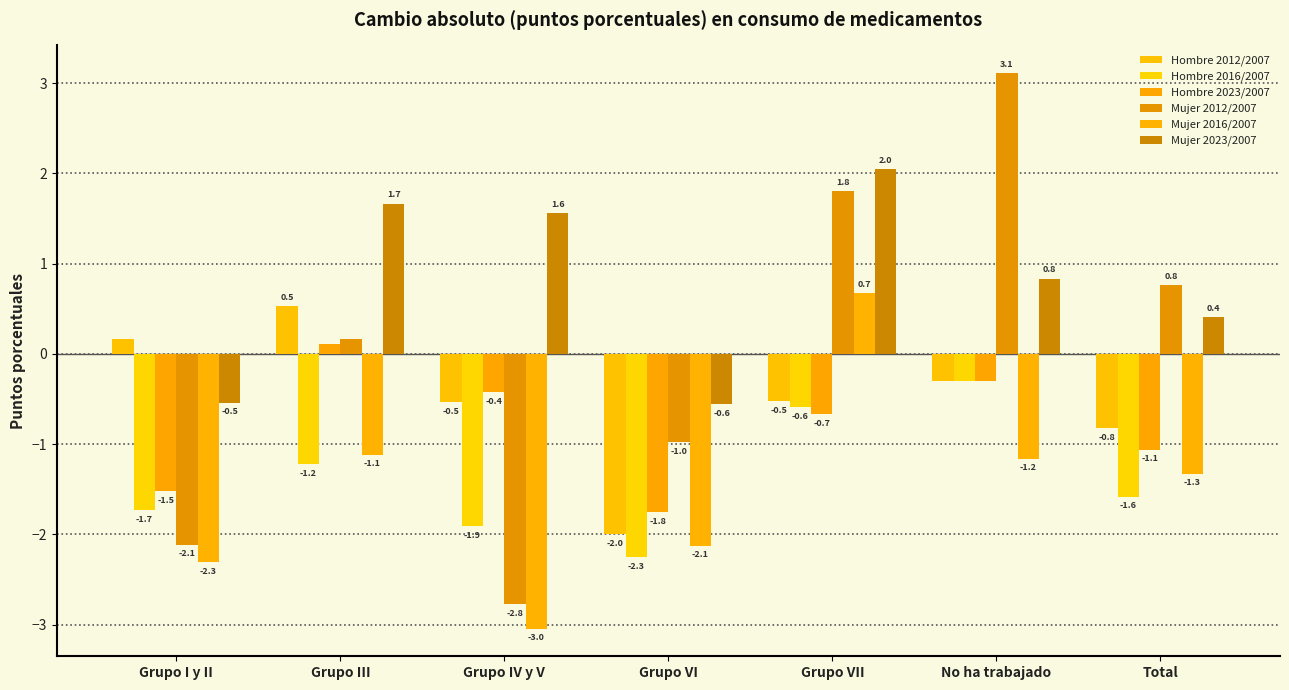

Which series has the largest range (max minus min)?

Mujer 2012/2007